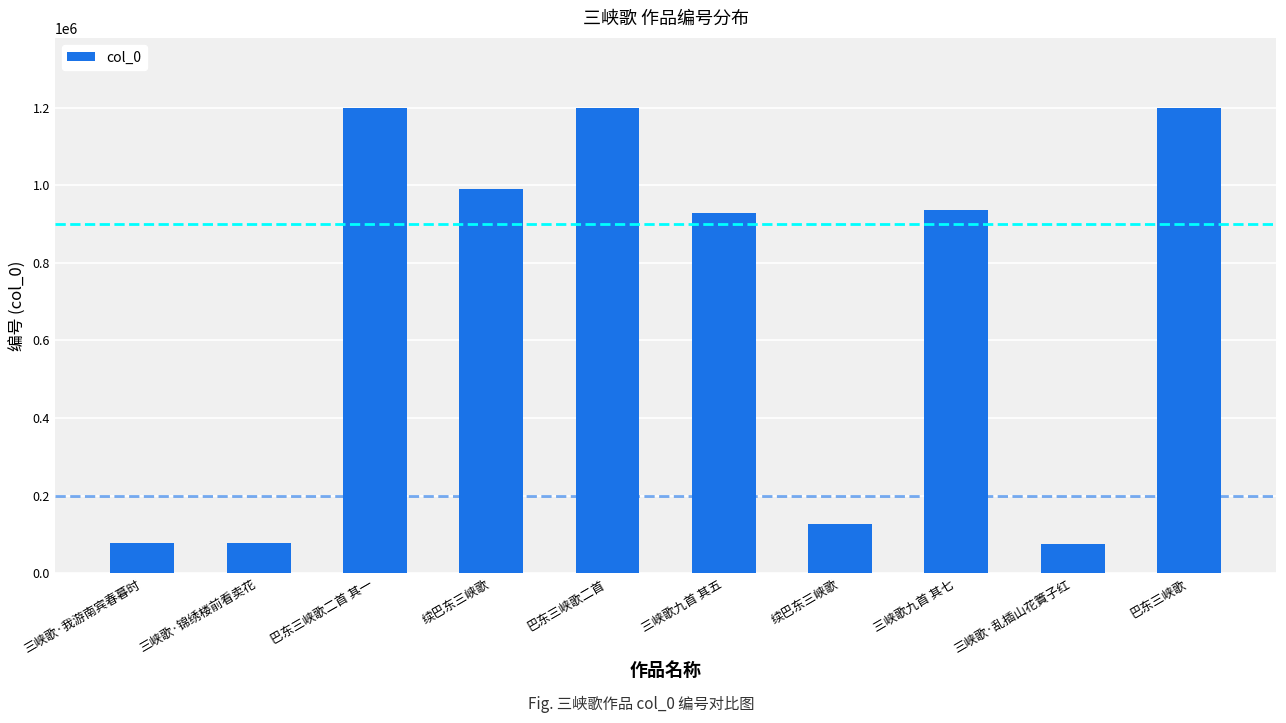

How many bars are there in total?

10